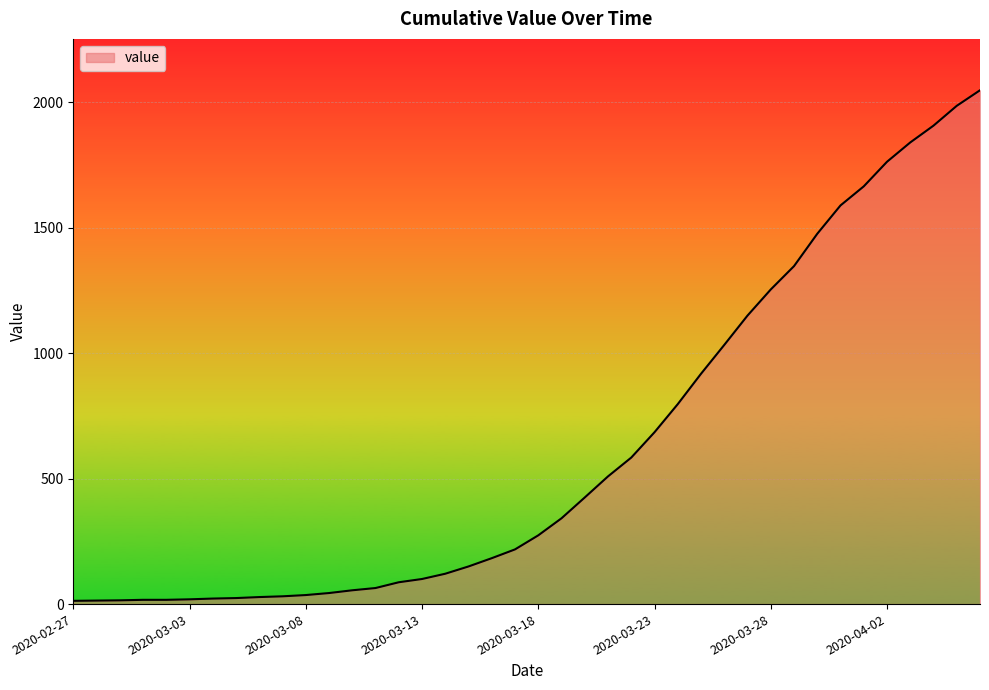

What is the maximum value shown in the chart?

2048